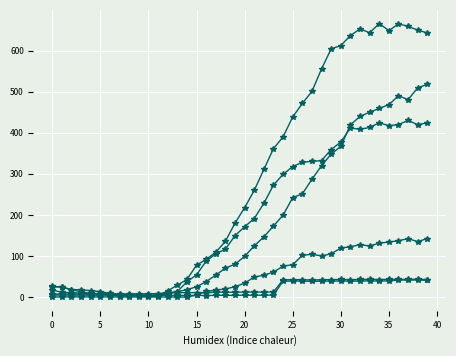

How many lines are shown in the chart?

6